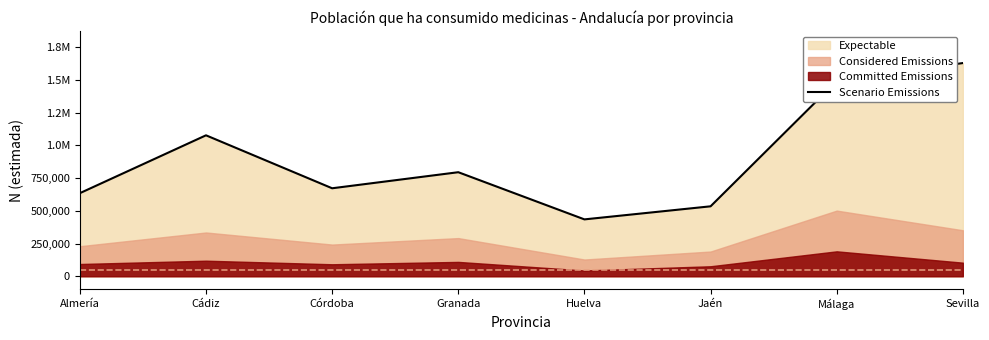

Between Málaga and Granada, which is larger?

Málaga